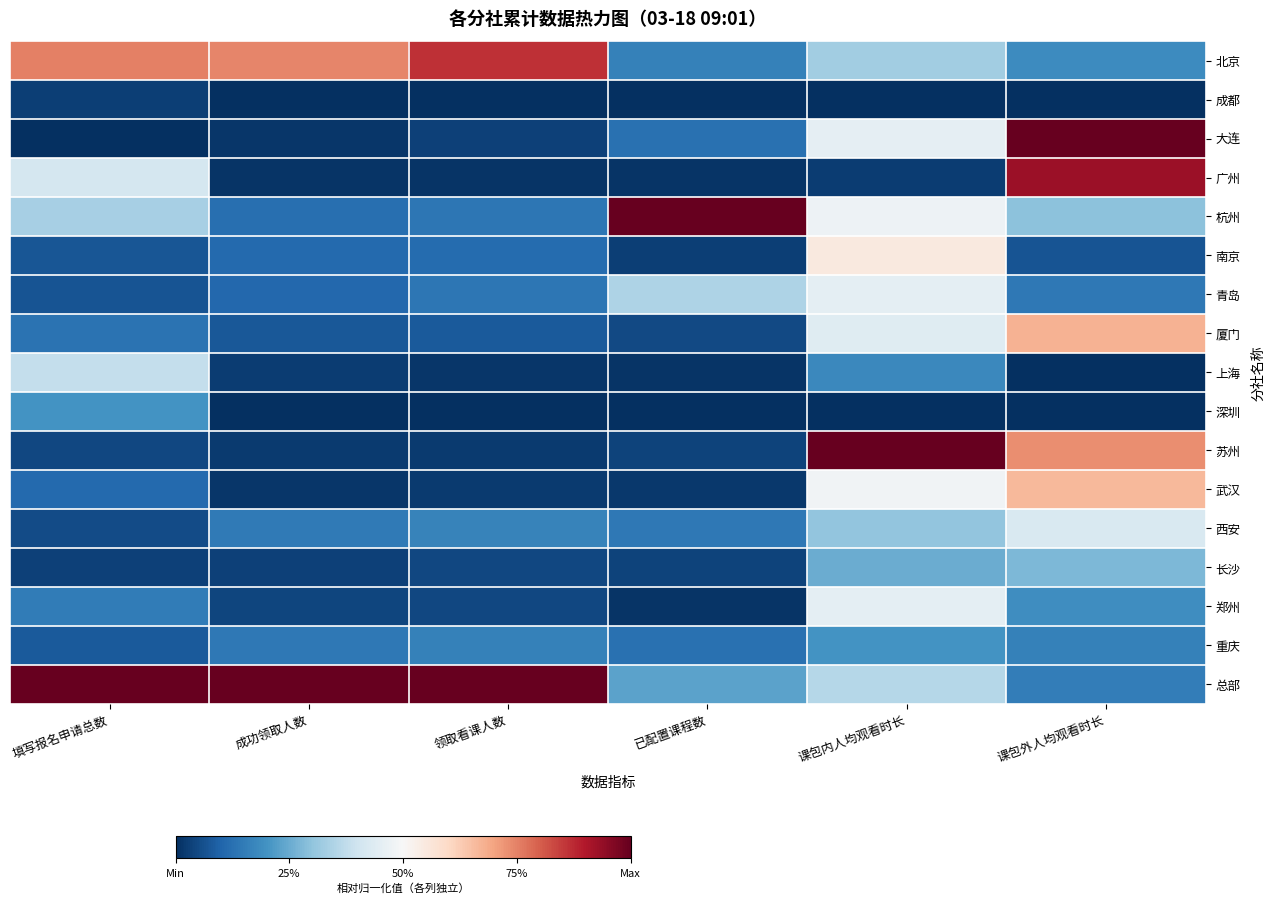

Reading left to right, extract all data points from this chart.

北京: 填写报名申请总数=0.8	成功领取人数=0.7	领取看课人数=0.9	已配置课程数=0.2	课包内人均观看时长=0.3	课包外人均观看时长=0.2
成都: 填写报名申请总数=0.0	成功领取人数=0.0	领取看课人数=0.0	已配置课程数=0.0	课包内人均观看时长=0.0	课包外人均观看时长=0.0
大连: 填写报名申请总数=0.0	成功领取人数=0.0	领取看课人数=0.0	已配置课程数=0.1	课包内人均观看时长=0.5	课包外人均观看时长=1.0
广州: 填写报名申请总数=0.4	成功领取人数=0.0	领取看课人数=0.0	已配置课程数=0.0	课包内人均观看时长=0.0	课包外人均观看时长=0.9
杭州: 填写报名申请总数=0.3	成功领取人数=0.1	领取看课人数=0.1	已配置课程数=1.0	课包内人均观看时长=0.5	课包外人均观看时长=0.3
南京: 填写报名申请总数=0.1	成功领取人数=0.1	领取看课人数=0.1	已配置课程数=0.0	课包内人均观看时长=0.5	课包外人均观看时长=0.1
青岛: 填写报名申请总数=0.1	成功领取人数=0.1	领取看课人数=0.1	已配置课程数=0.3	课包内人均观看时长=0.5	课包外人均观看时长=0.1
厦门: 填写报名申请总数=0.1	成功领取人数=0.1	领取看课人数=0.1	已配置课程数=0.0	课包内人均观看时长=0.4	课包外人均观看时长=0.7
上海: 填写报名申请总数=0.4	成功领取人数=0.0	领取看课人数=0.0	已配置课程数=0.0	课包内人均观看时长=0.2	课包外人均观看时长=0.0
深圳: 填写报名申请总数=0.2	成功领取人数=0.0	领取看课人数=0.0	已配置课程数=0.0	课包内人均观看时长=0.0	课包外人均观看时长=0.0
苏州: 填写报名申请总数=0.0	成功领取人数=0.0	领取看课人数=0.0	已配置课程数=0.0	课包内人均观看时长=1.0	课包外人均观看时长=0.7
武汉: 填写报名申请总数=0.1	成功领取人数=0.0	领取看课人数=0.0	已配置课程数=0.0	课包内人均观看时长=0.5	课包外人均观看时长=0.7
西安: 填写报名申请总数=0.1	成功领取人数=0.1	领取看课人数=0.2	已配置课程数=0.1	课包内人均观看时长=0.3	课包外人均观看时长=0.4
长沙: 填写报名申请总数=0.0	成功领取人数=0.0	领取看课人数=0.0	已配置课程数=0.0	课包内人均观看时长=0.3	课包外人均观看时长=0.3
郑州: 填写报名申请总数=0.1	成功领取人数=0.0	领取看课人数=0.0	已配置课程数=0.0	课包内人均观看时长=0.5	课包外人均观看时长=0.2
重庆: 填写报名申请总数=0.1	成功领取人数=0.1	领取看课人数=0.2	已配置课程数=0.1	课包内人均观看时长=0.2	课包外人均观看时长=0.2
总部: 填写报名申请总数=1.0	成功领取人数=1.0	领取看课人数=1.0	已配置课程数=0.2	课包内人均观看时长=0.4	课包外人均观看时长=0.2